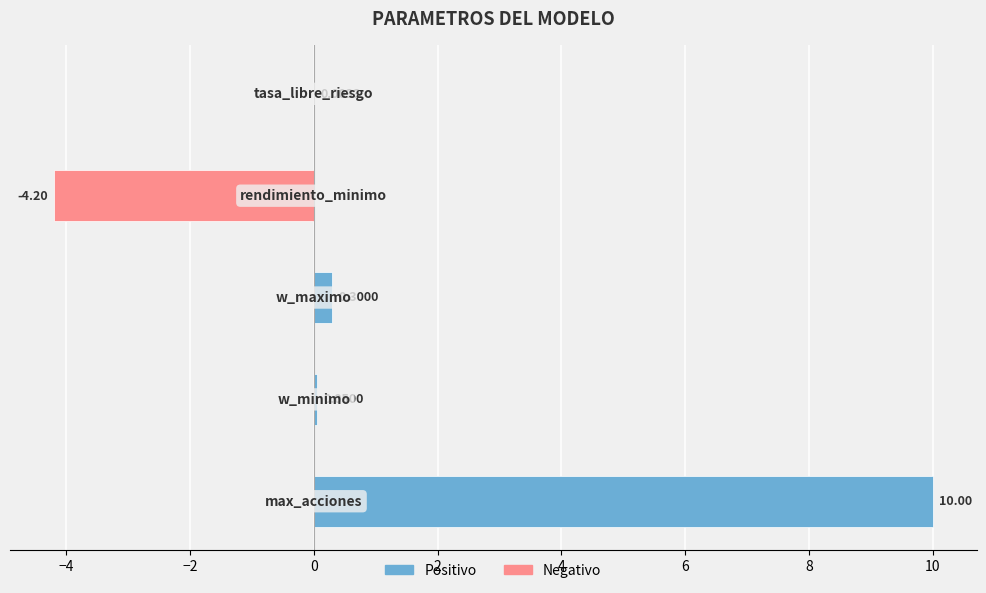

Rank the series by their average value, from highest to lowest.

Positivo, Negativo